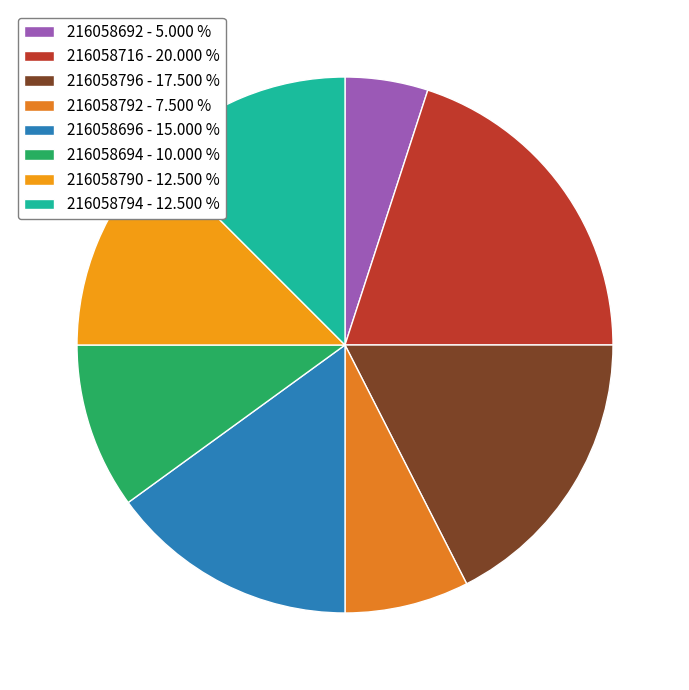

Count the number of slices in the pie.

8